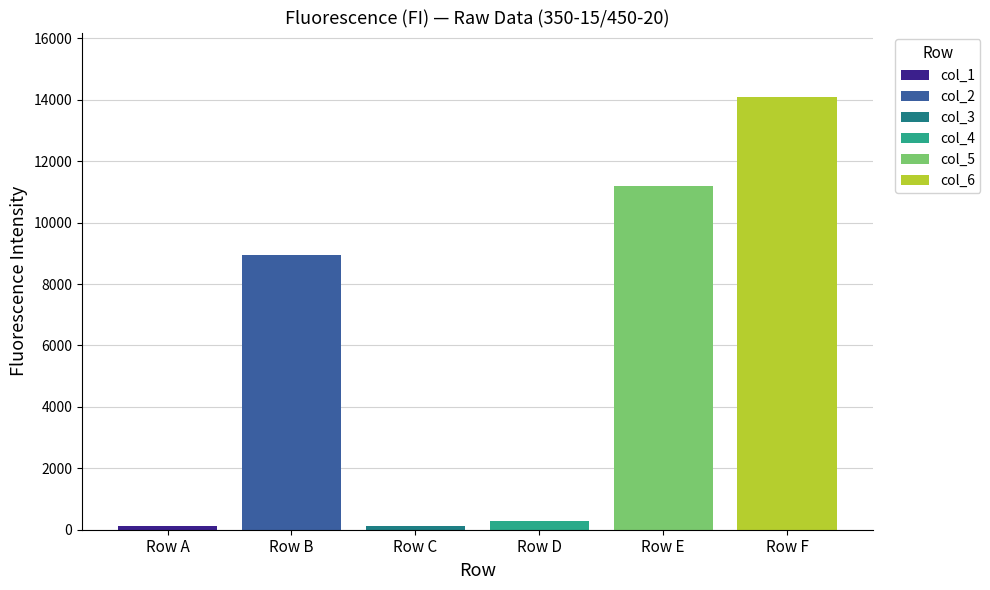

What is the greatest value displayed?

14079